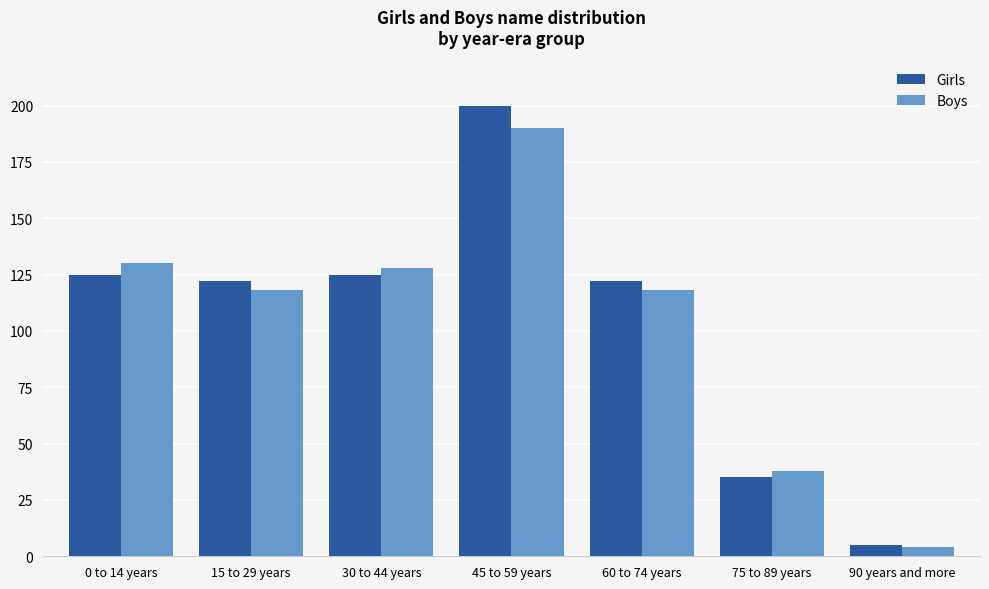

Reading left to right, extract all data points from this chart.

Girls: 125	122	125	200	122	35	5
Boys: 130	118	128	190	118	38	4